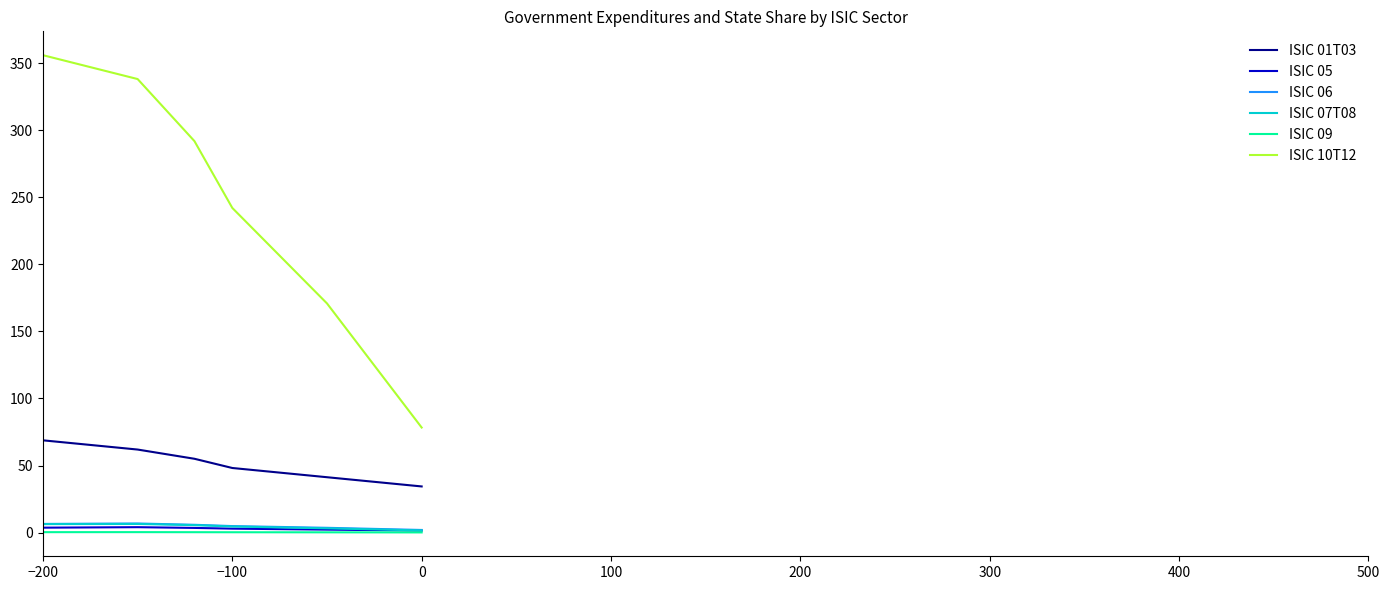

Which series has the largest total across all categories?

ISIC 10T12